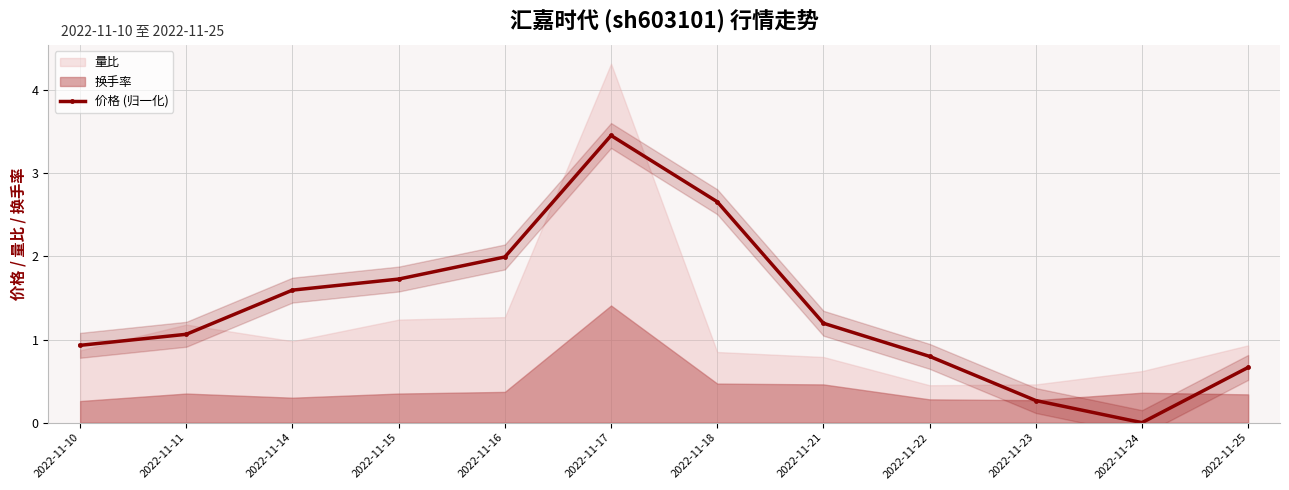

The value at 2022-11-21 is 1.2. True or false?

True